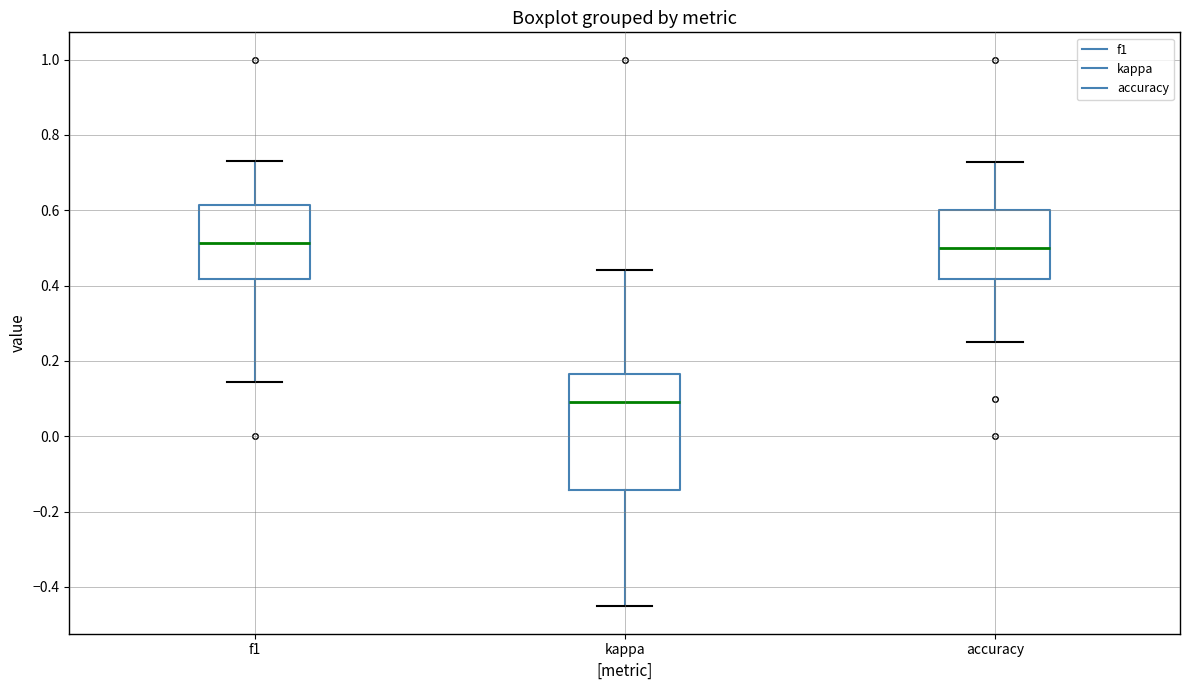

Which box has the lowest median line?

kappa